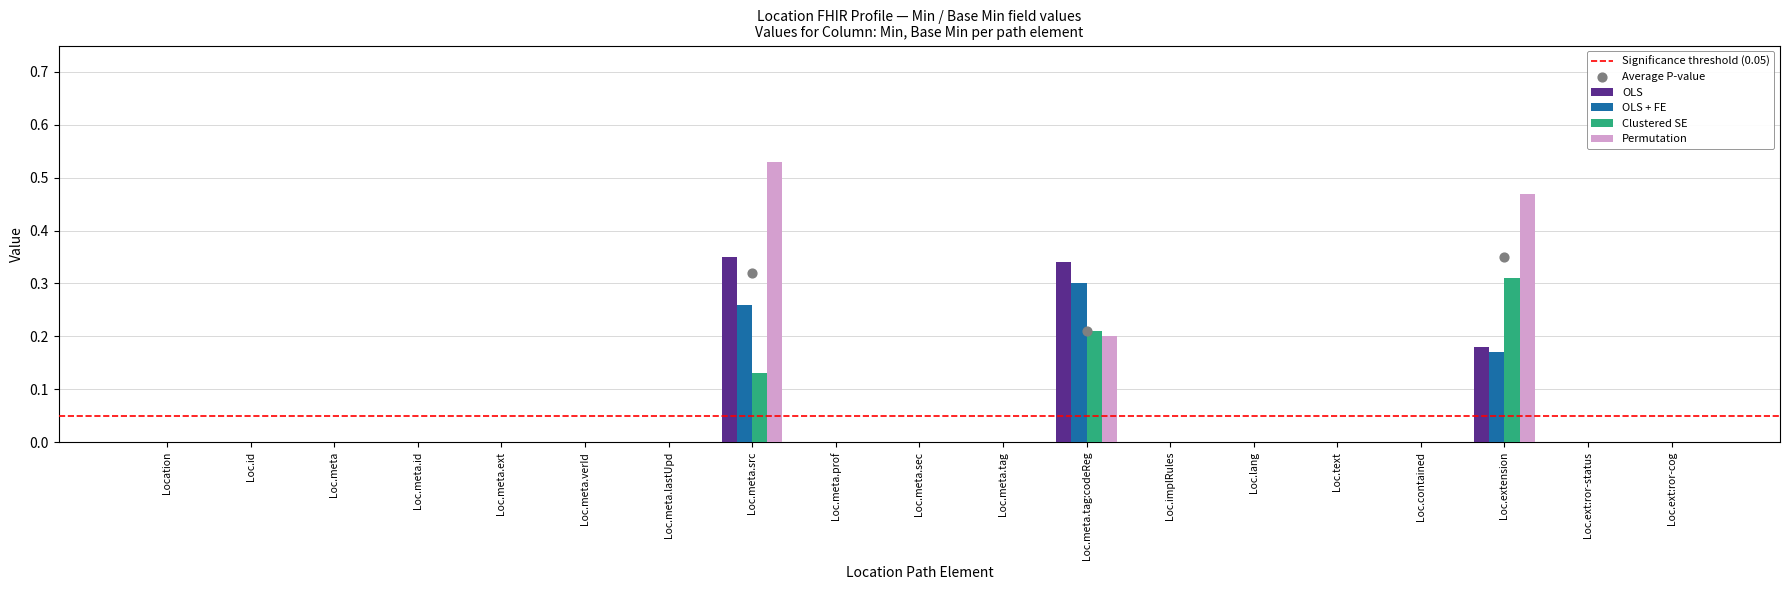

Which category has the highest value in the Permutation series?

Loc.meta.src